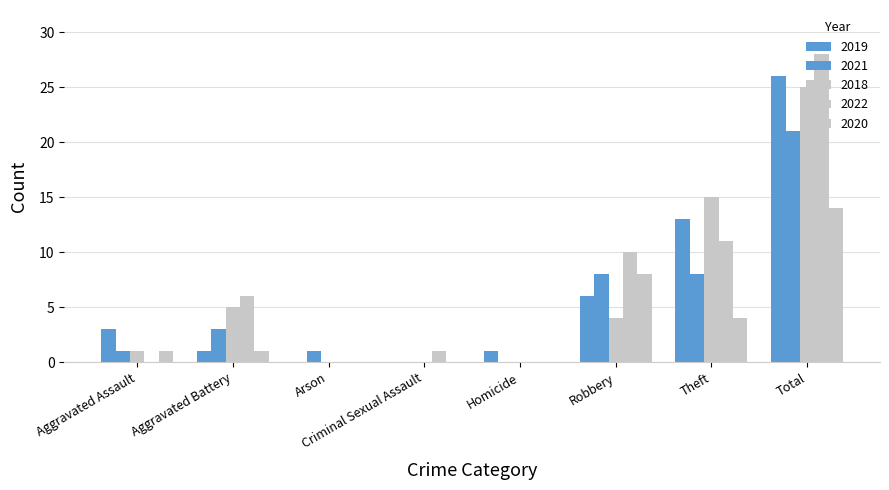

At Arson, list the series in order from smallest to largest.

2019, 2018, 2022, 2020, 2021